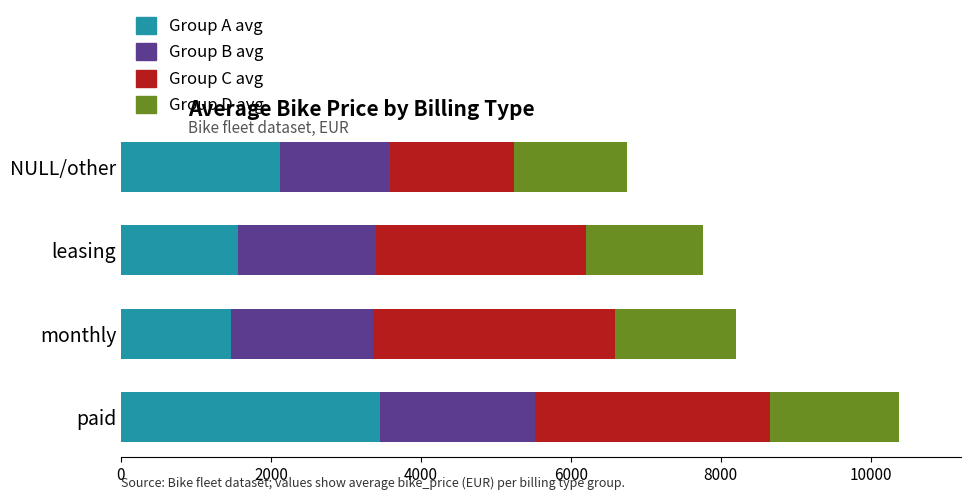

What is the sum of all Group A avg values?

8610.4